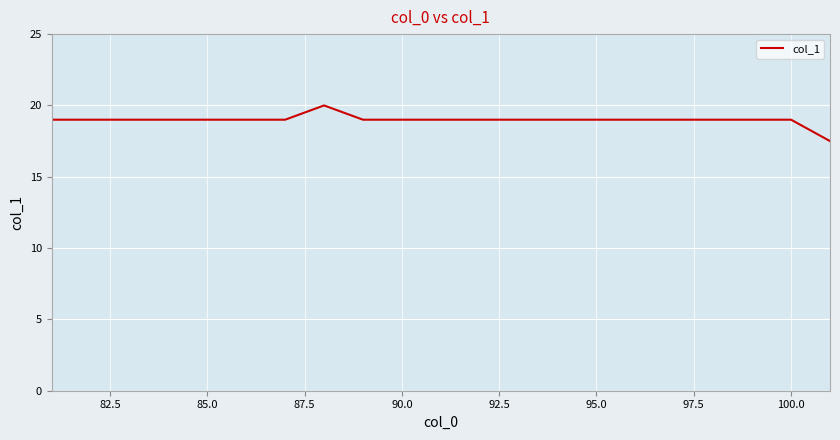

What is the greatest value displayed?

20.0